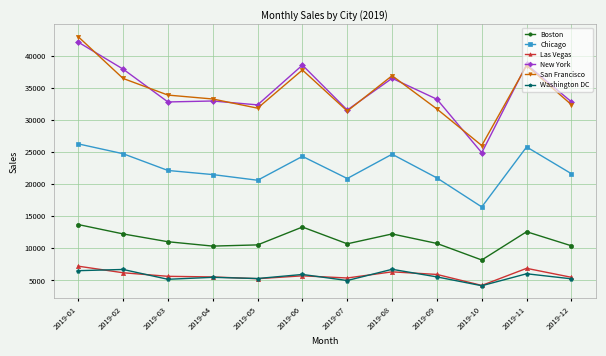

Rank the series by their maximum value, from lowest to highest.

Washington DC, Las Vegas, Boston, Chicago, New York, San Francisco